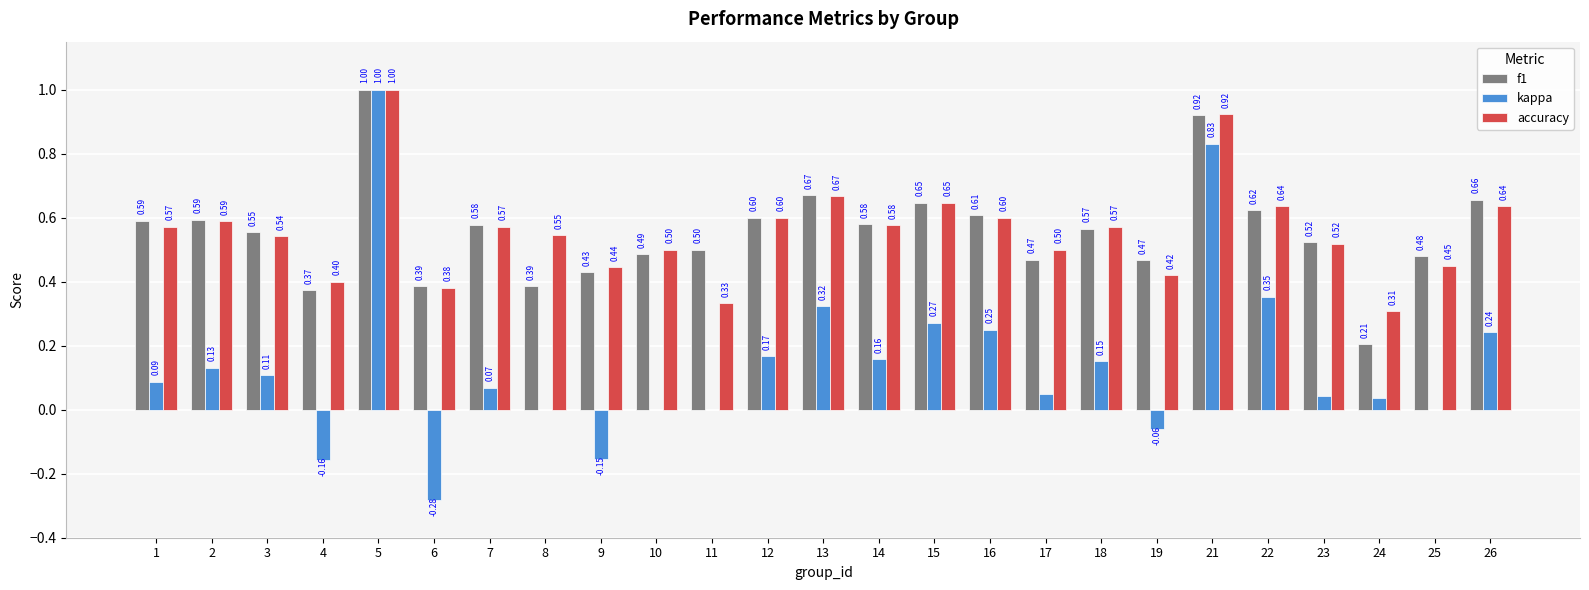

What is the sum of all kappa values?

3.6